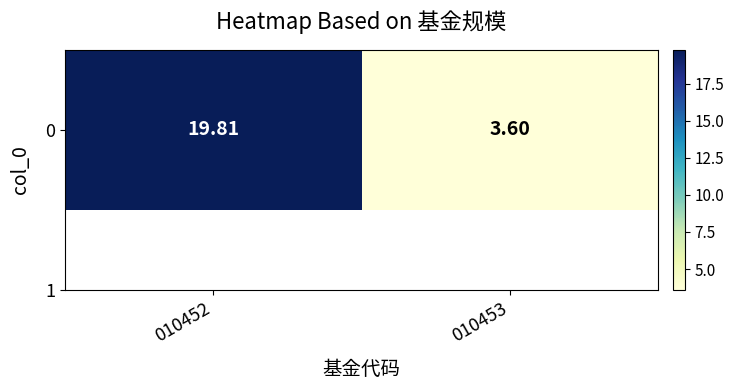

What is the difference between the values at 010453 and 010452?

16.2